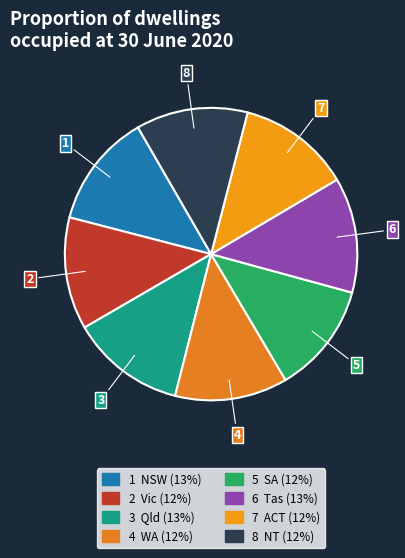

Rank the categories by value from highest to lowest.

Tas, Qld, NSW, ACT, WA, Vic, NT, SA